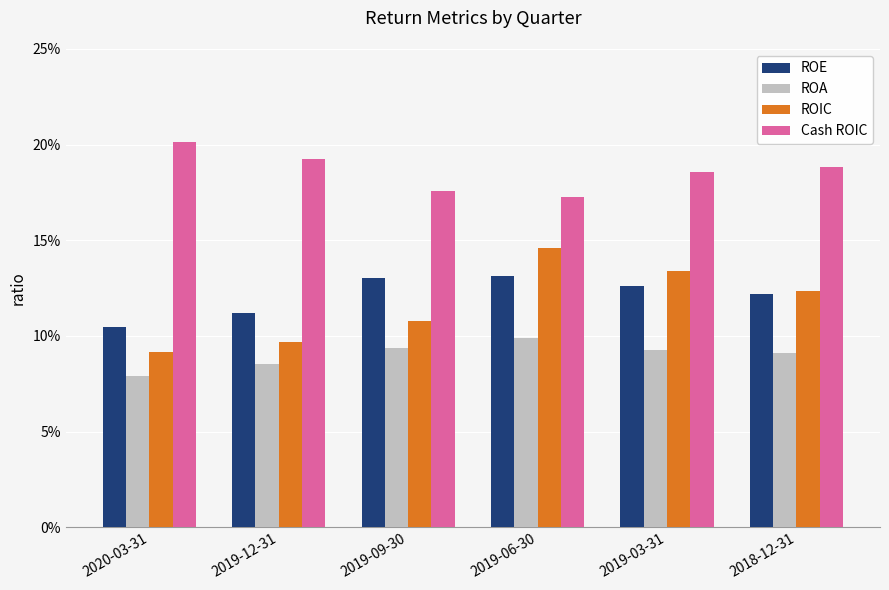

What value does the ROE series have at 2019-06-30?

0.1